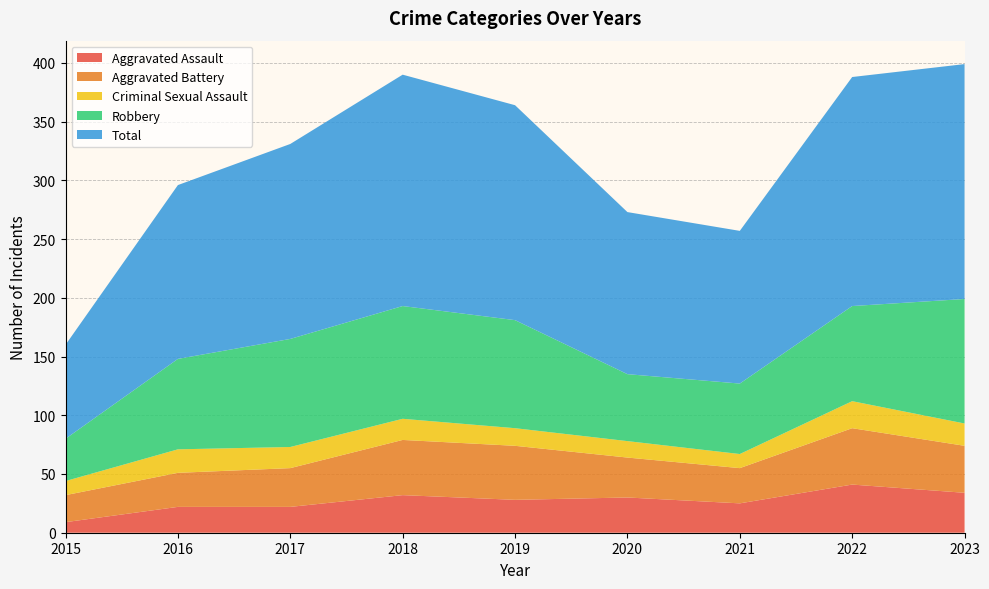

Reading right to left, extract all data points from this chart.

Aggravated Assault: 2023=34	2022=41	2021=25	2020=30	2019=28	2018=32	2017=22	2016=22	2015=9
Aggravated Battery: 2023=40	2022=48	2021=30	2020=34	2019=46	2018=47	2017=33	2016=29	2015=23
Criminal Sexual Assault: 2023=19	2022=23	2021=12	2020=14	2019=15	2018=18	2017=18	2016=20	2015=12
Robbery: 2023=106	2022=81	2021=60	2020=57	2019=92	2018=96	2017=92	2016=77	2015=36
Total: 2023=200	2022=195	2021=130	2020=138	2019=183	2018=197	2017=166	2016=148	2015=80